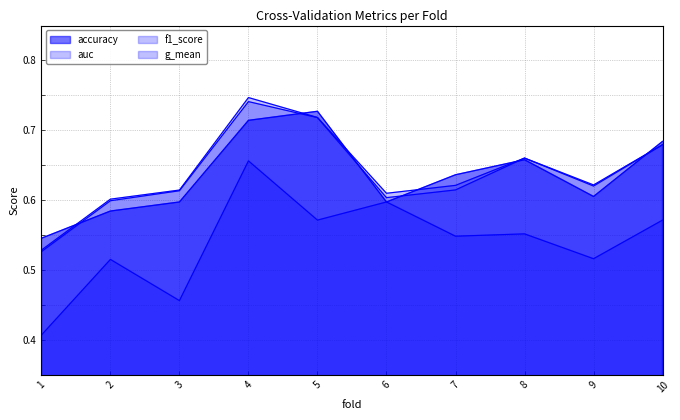

What is the spread (max minus min) of values at 3?

0.2